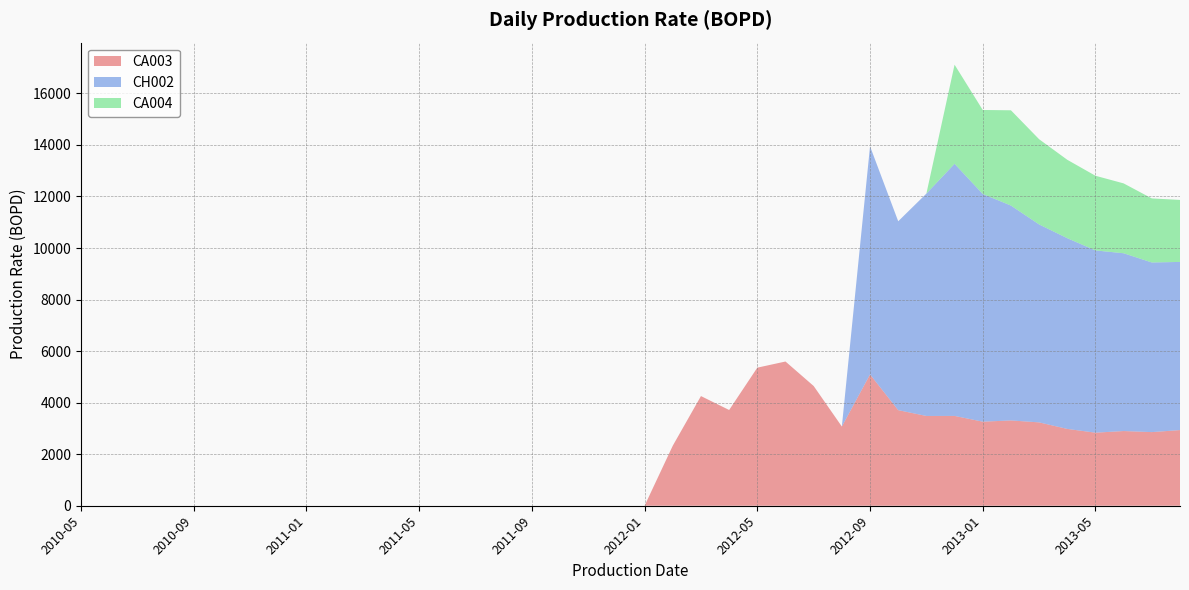

Reading left to right, list all the values displayed in this chart.

CA003: 0.0	0.0	0.0	0.0	0.0	0.0	0.0	0.0	0.0	0.0	0.0	0.0	0.0	0.0	0.0	0.0	0.0	0.0	0.0	0.0	0.0	2329.6	4255.4	3715.0	5358.0	5596.6	4645.8	3073.4	5094.5	3709.2	3483.5	3485.4	3262.4	3309.8	3234.8	2980.9	2834.9	2898.6	2857.2	2935.6
CH002: 0.0	0.0	0.0	0.0	0.0	0.0	0.0	0.0	0.0	0.0	0.0	0.0	0.0	0.0	0.0	0.0	0.0	0.0	0.0	0.0	0.0	0.0	0.0	0.0	0.0	0.0	0.0	0.0	8852.1	7329.6	8628.7	9783.4	8835.5	8338.5	7680.9	7400.8	7072.0	6898.9	6582.7	6525.5
CA004: 0.0	0.0	0.0	0.0	0.0	0.0	0.0	0.0	0.0	0.0	0.0	0.0	0.0	0.0	0.0	0.0	0.0	0.0	0.0	0.0	0.0	0.0	0.0	0.0	0.0	0.0	0.0	0.0	0.0	0.0	0.0	3846.0	3259.4	3697.0	3307.0	3042.4	2897.7	2710.7	2485.6	2406.2